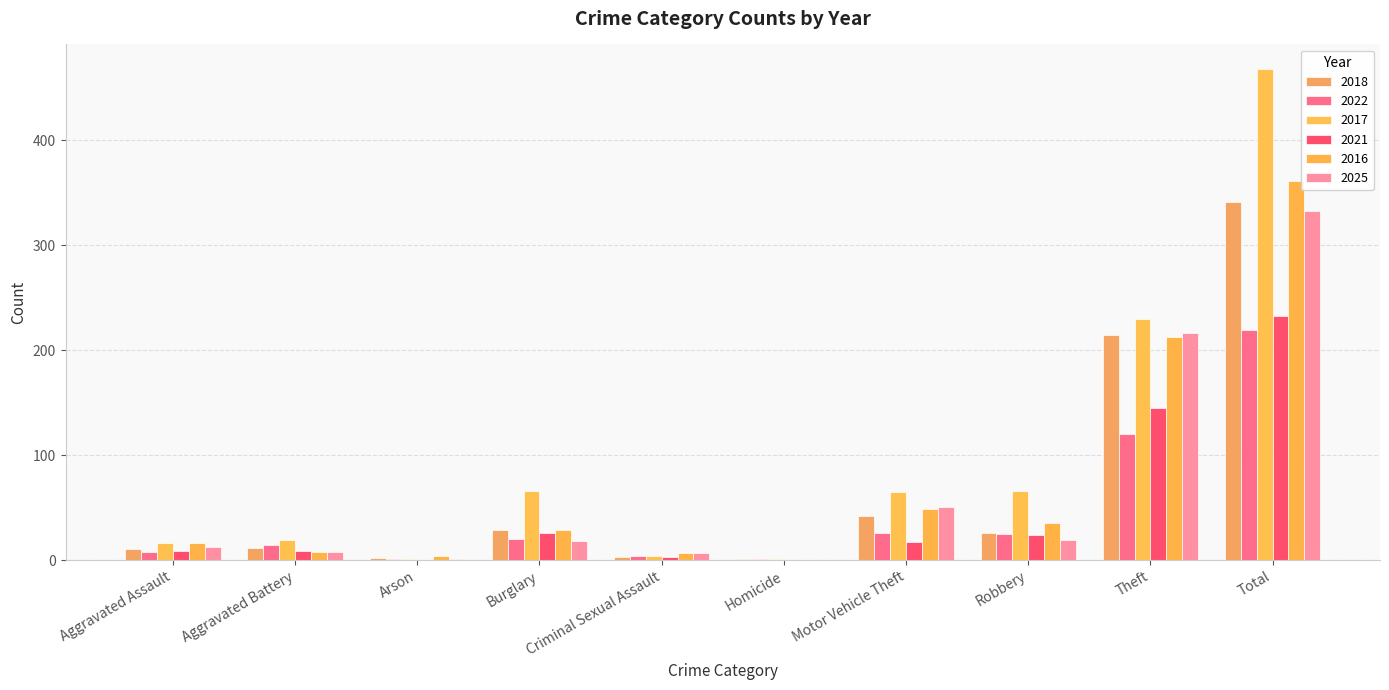

What is the maximum value shown in the chart?

468